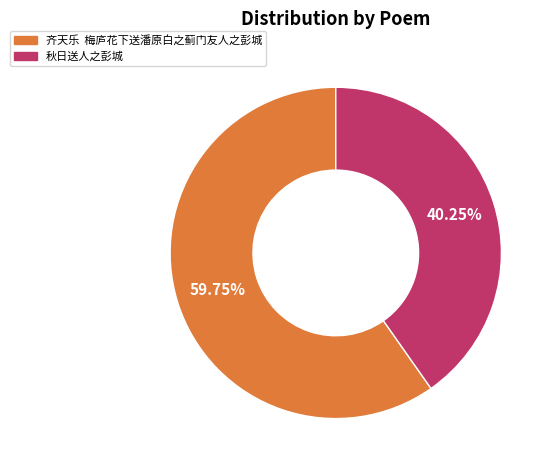

Combined, do 齐天乐 梅庐花下送潘原白之蓟门友人之彭城 and 秋日送人之彭城 account for over 50%?

Yes